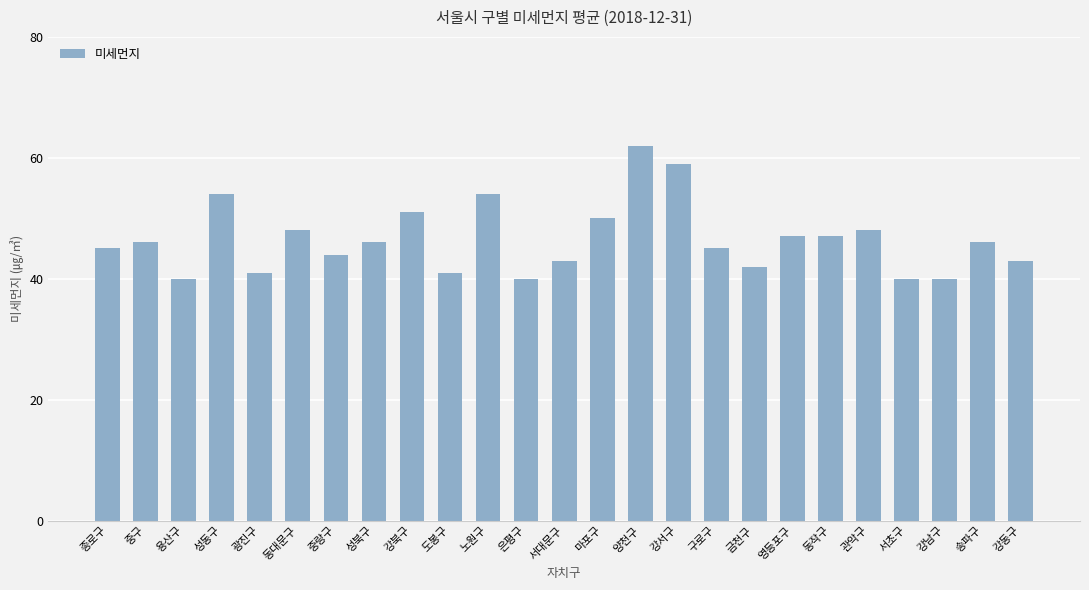

What is the greatest value displayed?

62